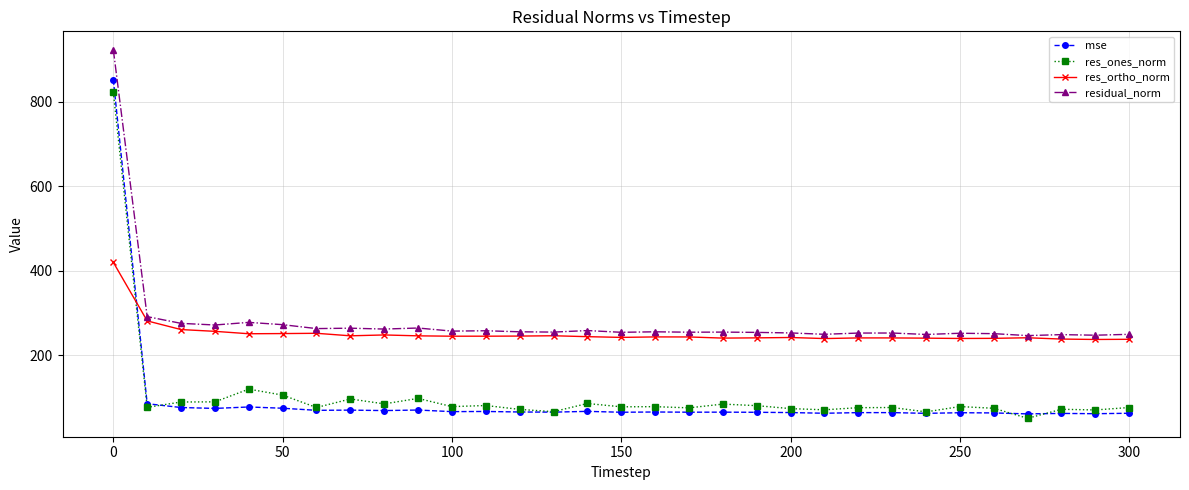

True or false: res_ones_norm has more than 0 points higher than both neighbors.

True